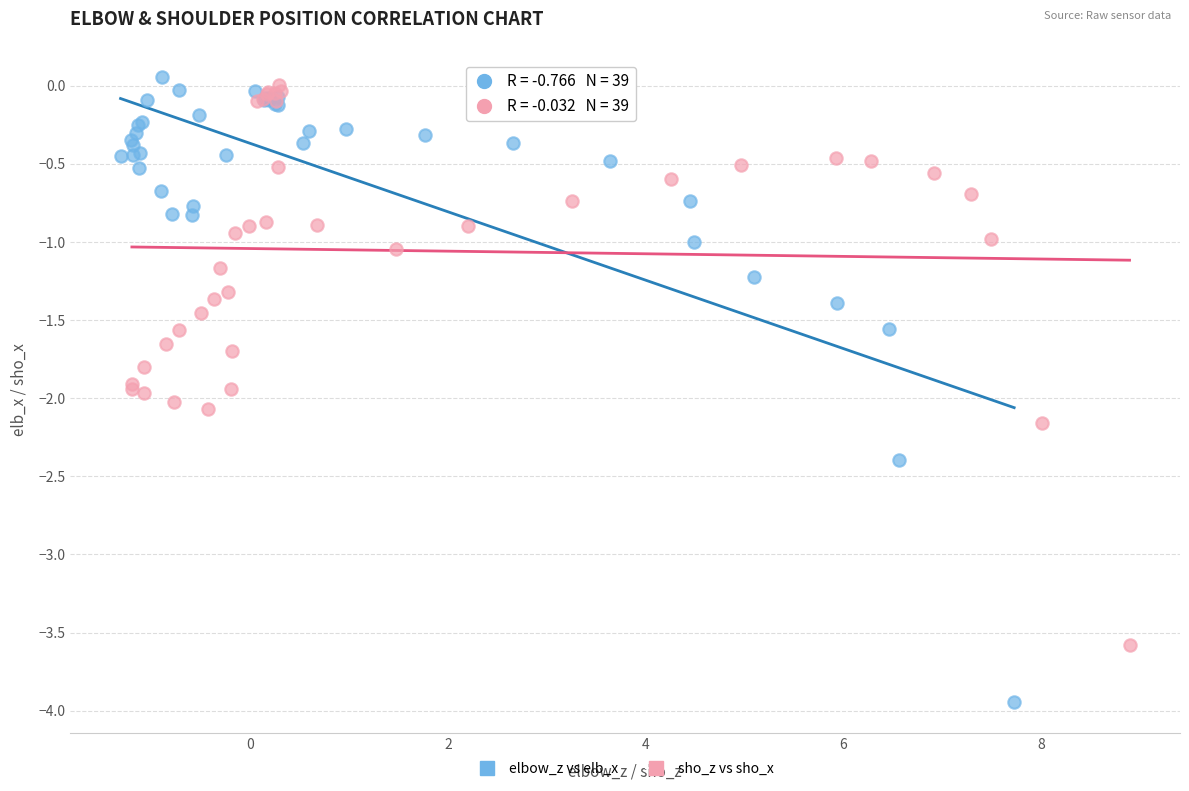

Which series has the largest Y range (max minus min)?

elbow_z vs elb_x